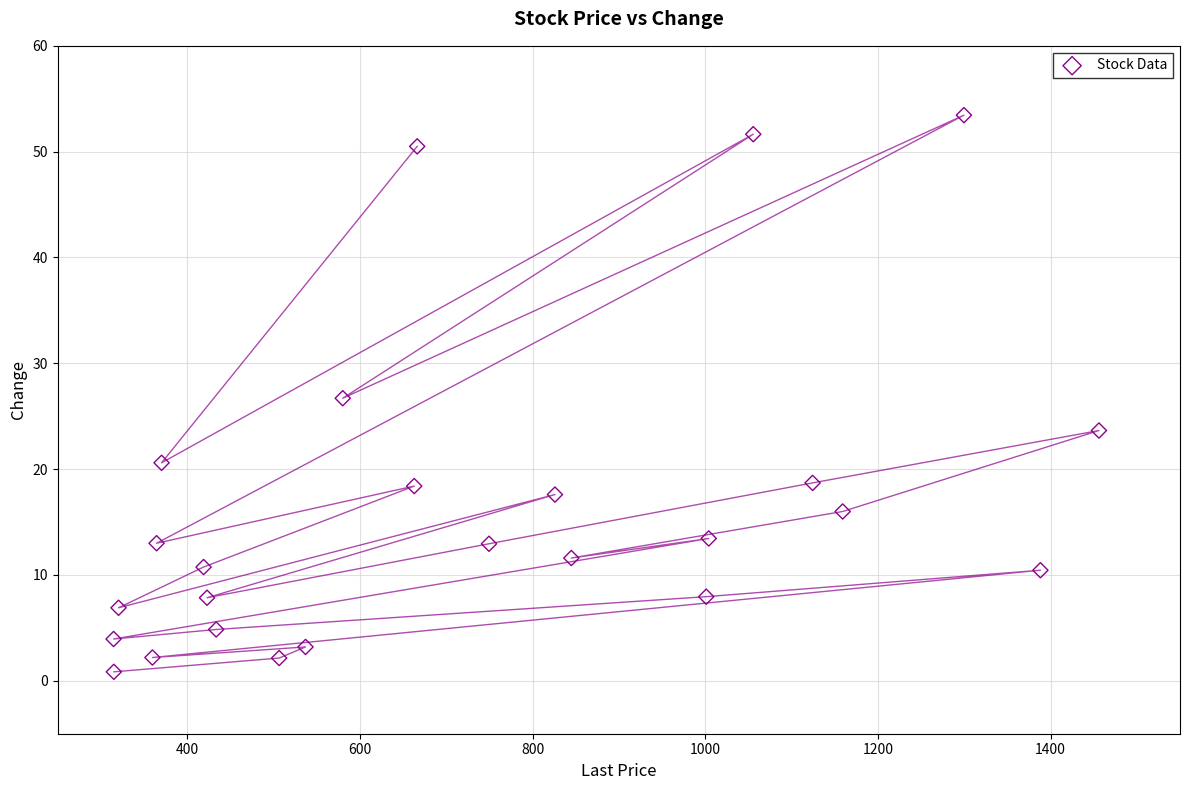

What is the range of Y values (max minus min)?

52.6